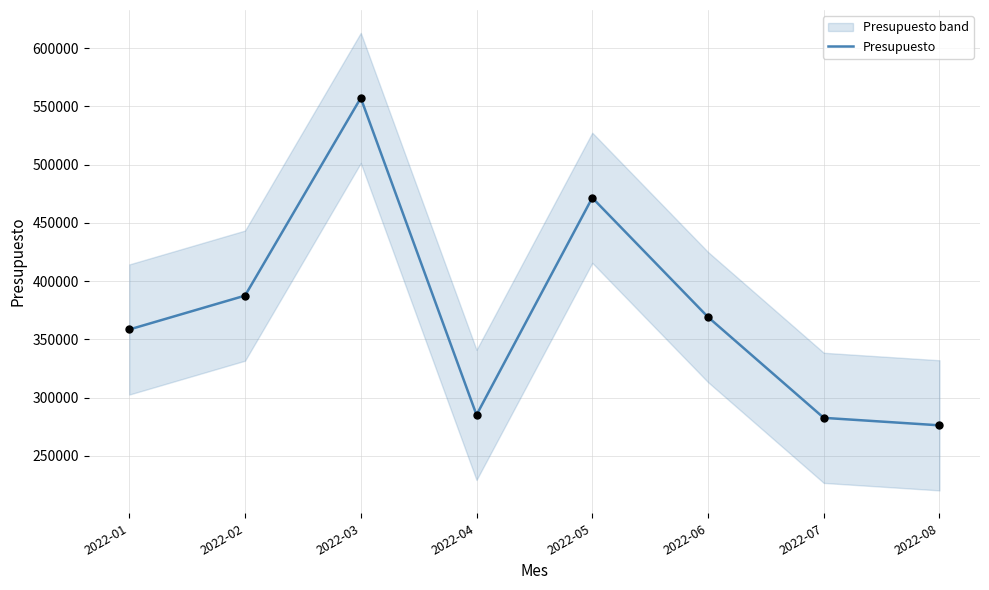

Approximately how many times larger is the value at 2022-05 compared to 2022-02?

1.2